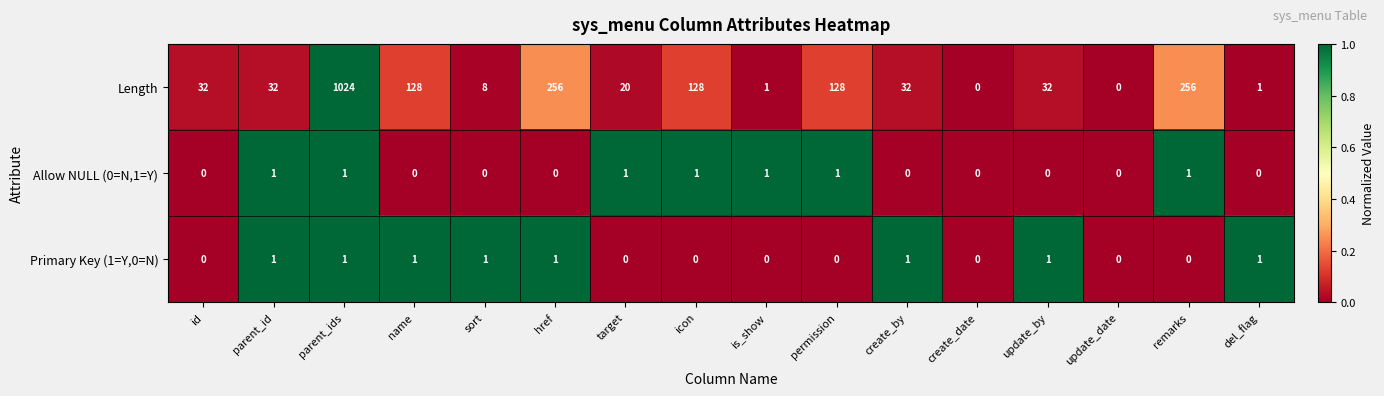

Rank the series at href from highest to lowest value.

Length, Primary Key (1=Y,0=N), Allow NULL (0=N,1=Y)